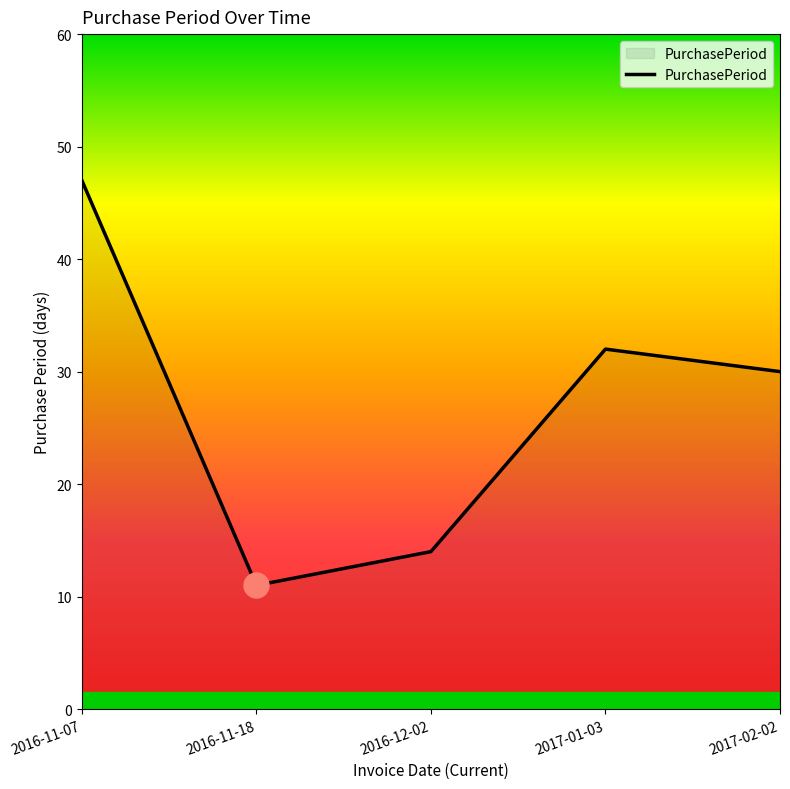

What is the smallest value displayed?

11